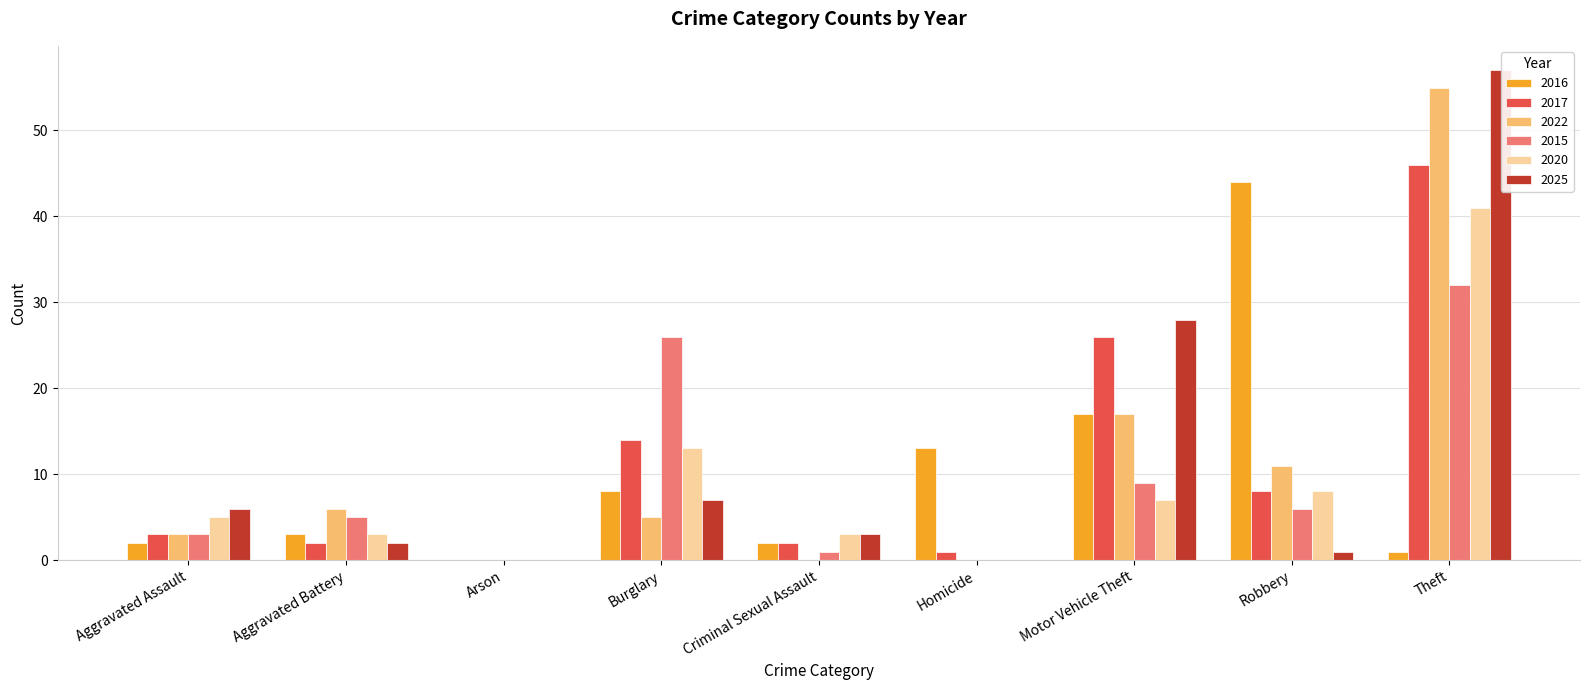

Is the value of 2015 at Robbery greater than the value of 2020 at Theft?

No